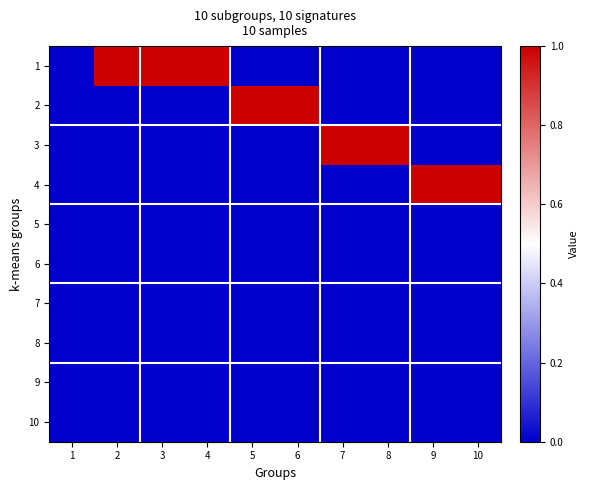

At 8, list the series in order from smallest to largest.

1, 2, 4, 5, 6, 7, 8, 9, 10, 3